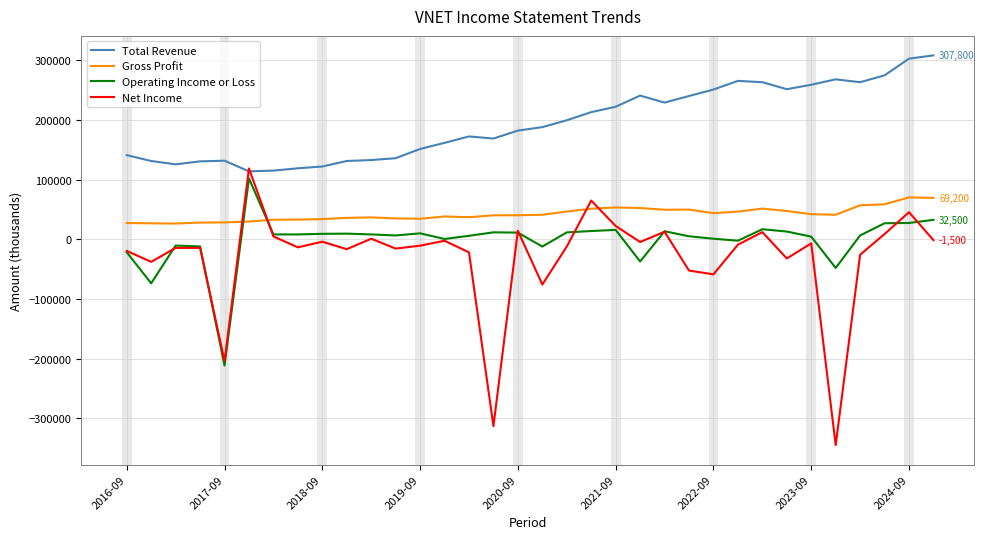

True or false: Total Revenue and Gross Profit cross at least once.

False